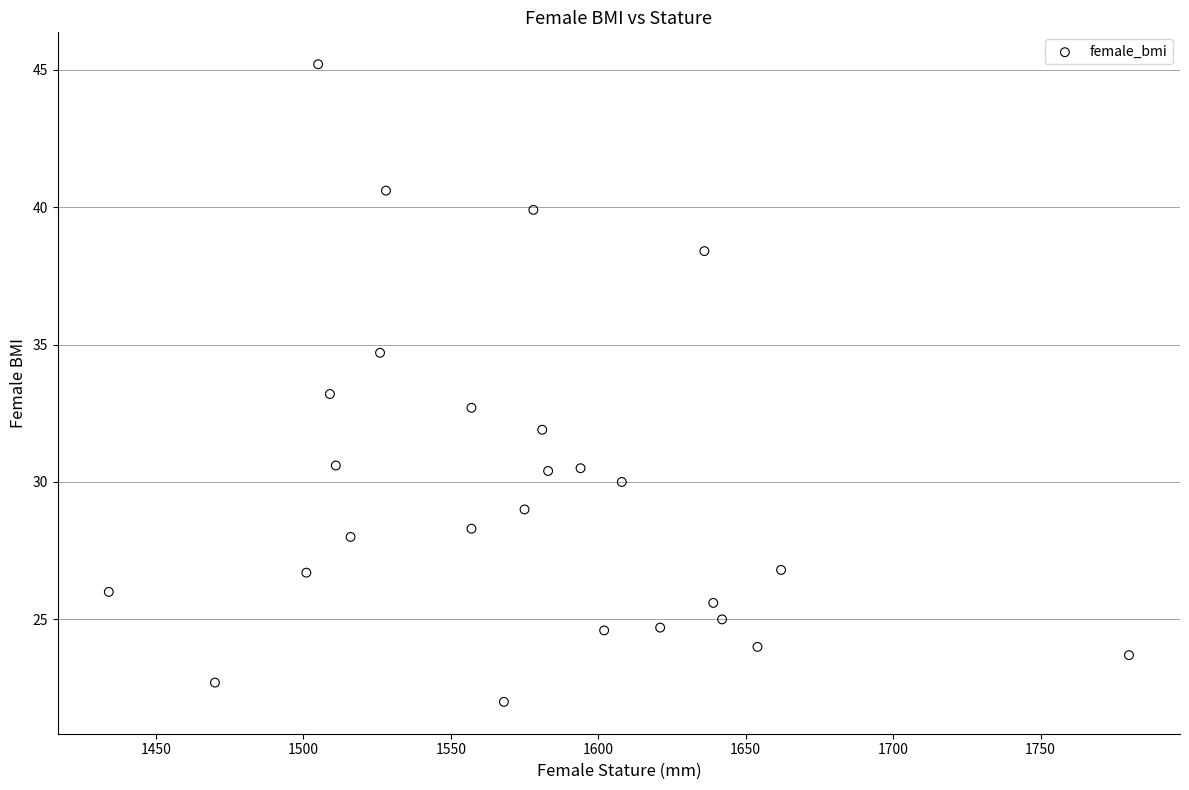

What is the range of Y values (max minus min)?

23.2